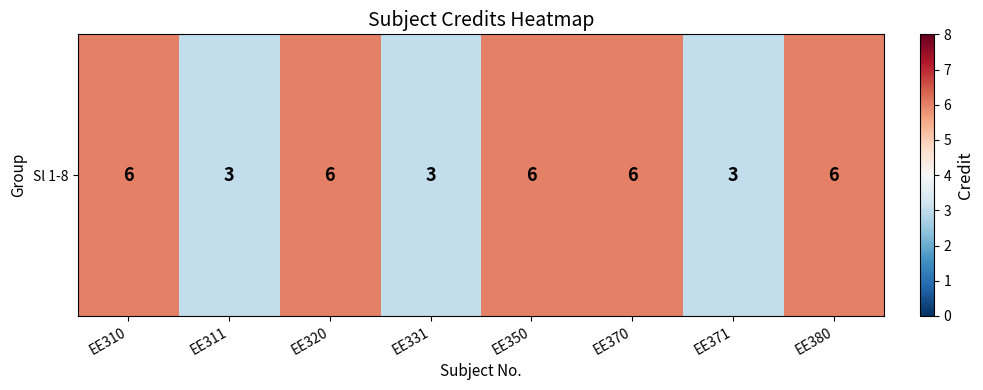

What is the sum of the values at EE380 and EE311?

9